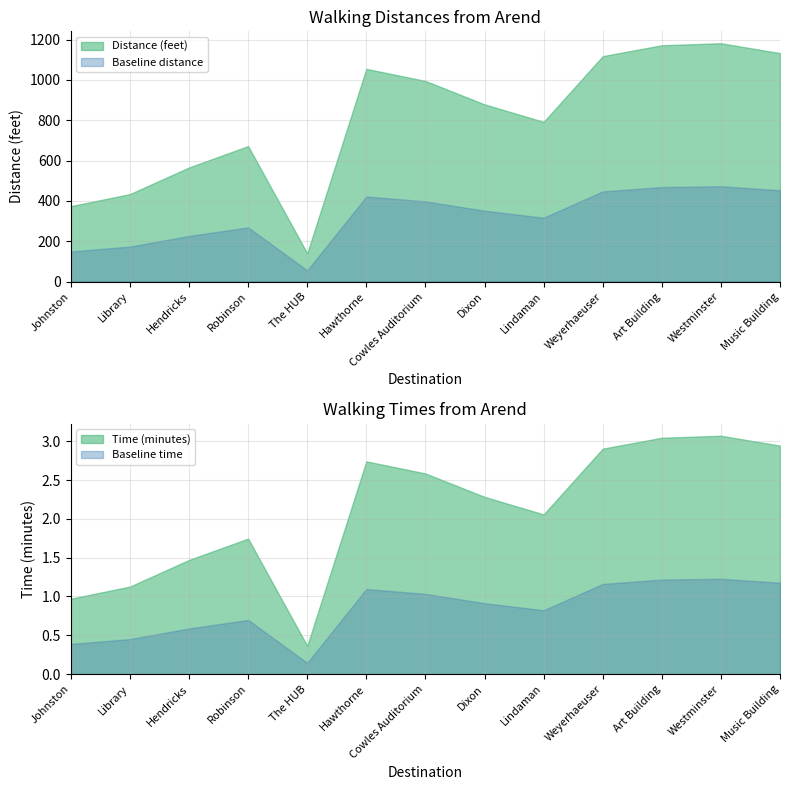

True or false: Distance (feet) and Time (minutes) intersect in this chart.

False